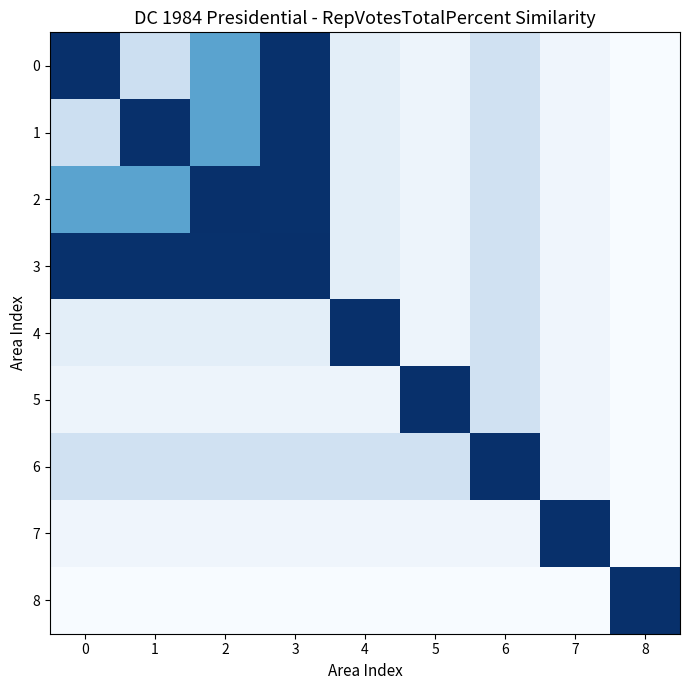

Reading right to left, transcribe all the data shown in this chart.

0: 8=3.9	7=5.2	6=10.3	5=5.4	4=7.1	3=35.6	2=21.4	1=10.8	0=35.9
1: 8=3.9	7=5.2	6=10.3	5=5.4	4=7.1	3=35.6	2=21.4	1=35.9	0=10.8
2: 8=3.9	7=5.2	6=10.3	5=5.4	4=7.1	3=35.6	2=35.9	1=21.4	0=21.4
3: 8=3.9	7=5.2	6=10.3	5=5.4	4=7.1	3=35.9	2=35.6	1=35.6	0=35.6
4: 8=3.9	7=5.2	6=10.3	5=5.4	4=35.9	3=7.1	2=7.1	1=7.1	0=7.1
5: 8=3.9	7=5.2	6=10.3	5=35.9	4=5.4	3=5.4	2=5.4	1=5.4	0=5.4
6: 8=3.9	7=5.2	6=35.9	5=10.3	4=10.3	3=10.3	2=10.3	1=10.3	0=10.3
7: 8=3.9	7=35.9	6=5.2	5=5.2	4=5.2	3=5.2	2=5.2	1=5.2	0=5.2
8: 8=35.9	7=3.9	6=3.9	5=3.9	4=3.9	3=3.9	2=3.9	1=3.9	0=3.9